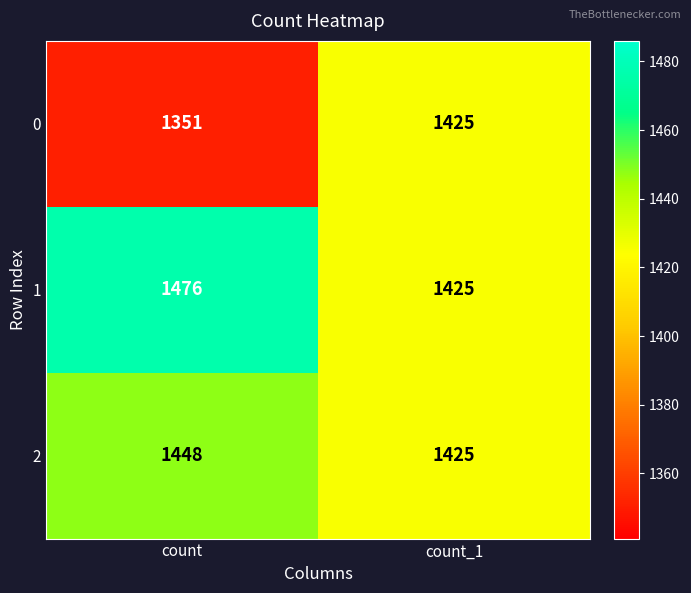

What is the difference between the highest and lowest values at count?

125